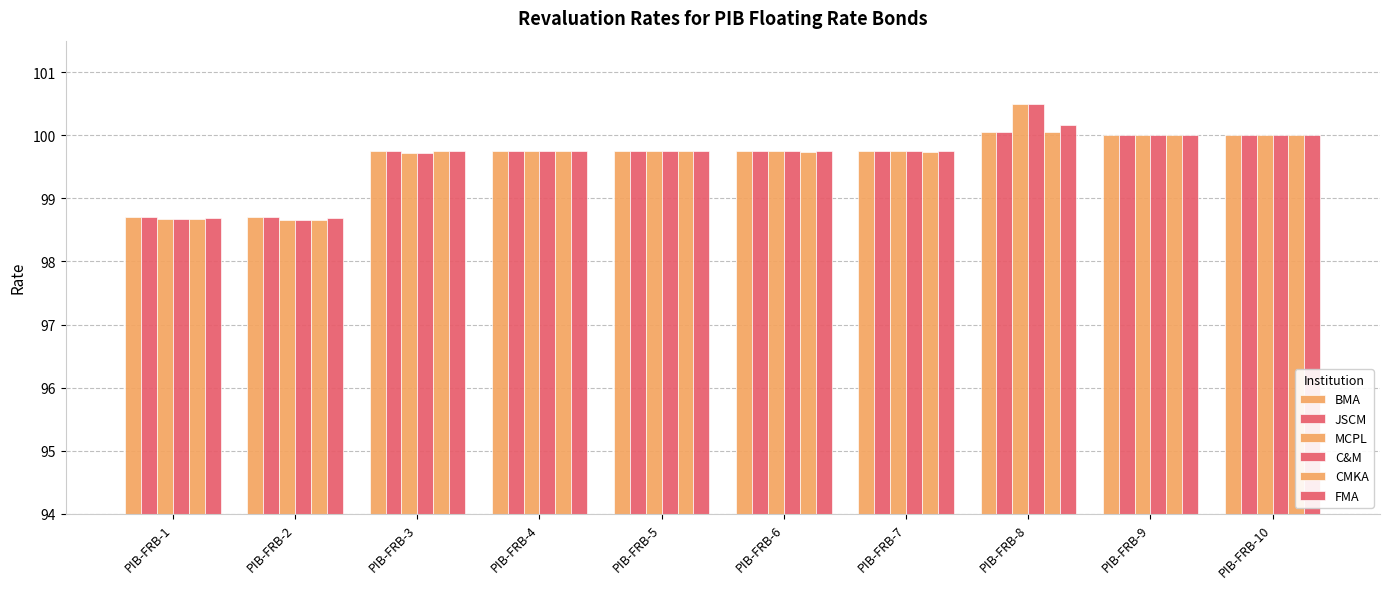

Reading right to left, what are all the values shown in this chart?

BMA: 100.0	100.0	100.0	99.8	99.8	99.8	99.8	99.8	98.7	98.7
JSCM: 100.0	100.0	100.0	99.8	99.8	99.8	99.8	99.8	98.7	98.7
MCPL: 100.0	100.0	100.5	99.8	99.8	99.8	99.8	99.7	98.7	98.7
C&M: 100.0	100.0	100.5	99.8	99.8	99.8	99.8	99.7	98.7	98.7
CMKA: 100.0	100.0	100.0	99.7	99.7	99.8	99.8	99.8	98.7	98.7
FMA: 100.0	100.0	100.2	99.8	99.8	99.8	99.8	99.8	98.7	98.7